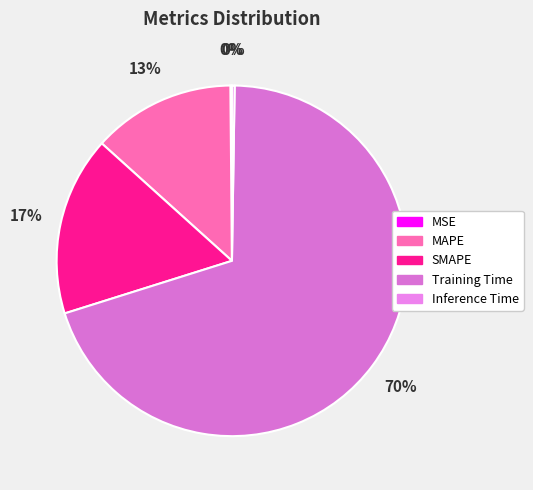

Which category has the smallest portion of the pie?

MSE